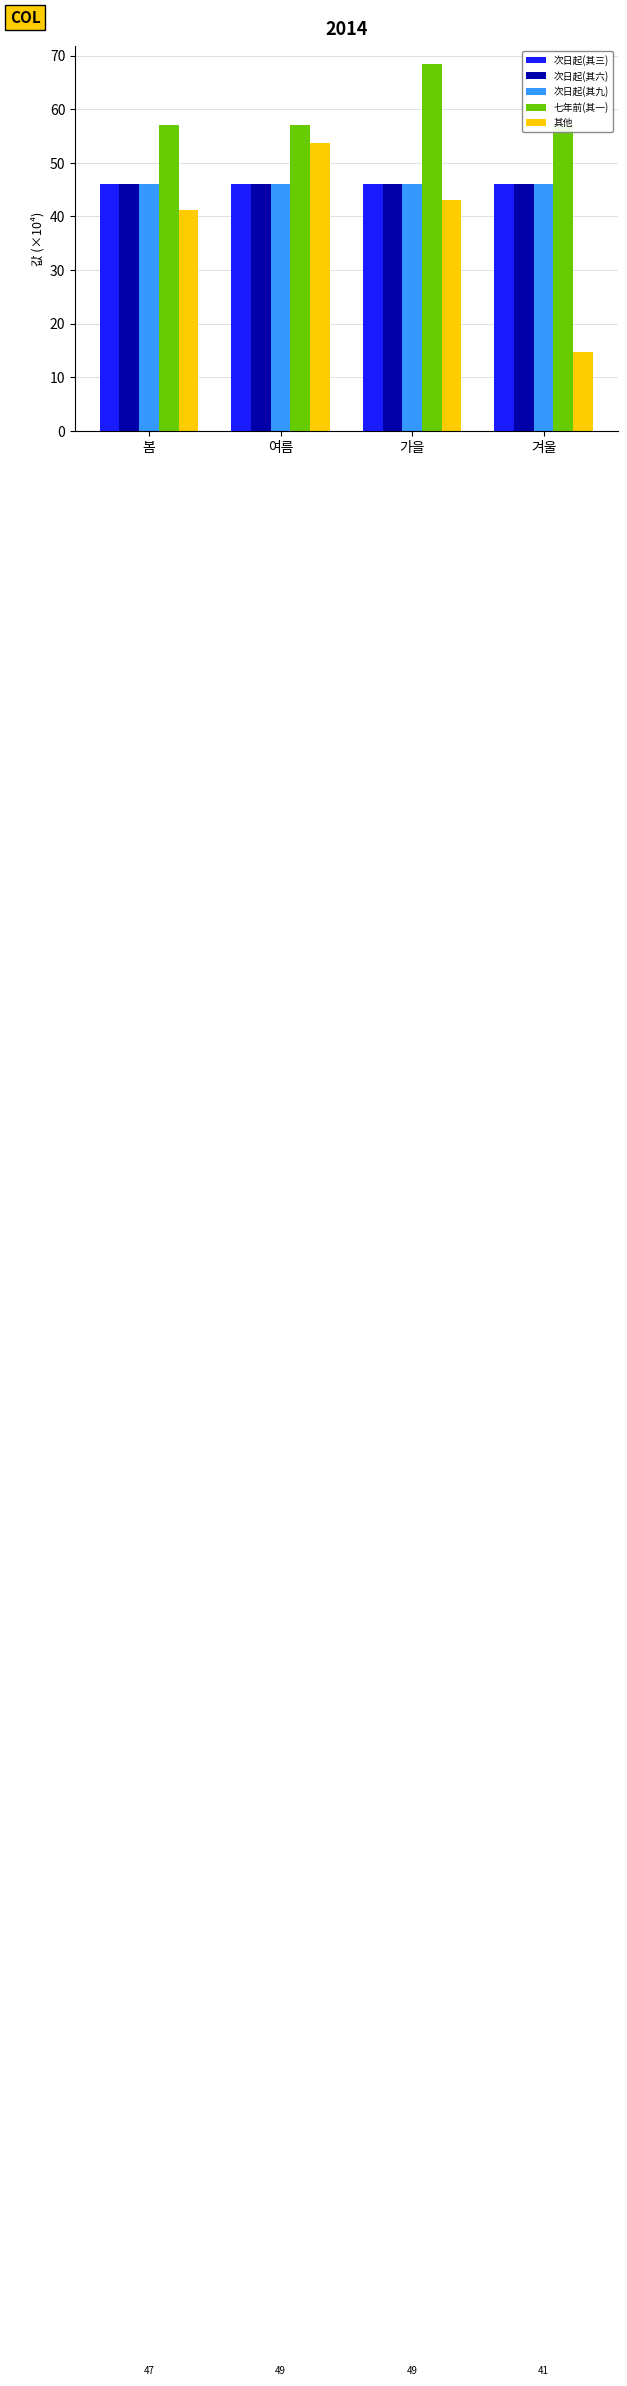

Rank the series at 여름 from highest to lowest value.

七年前(其一), 其他, 次日起(其九), 次日起(其六), 次日起(其三)